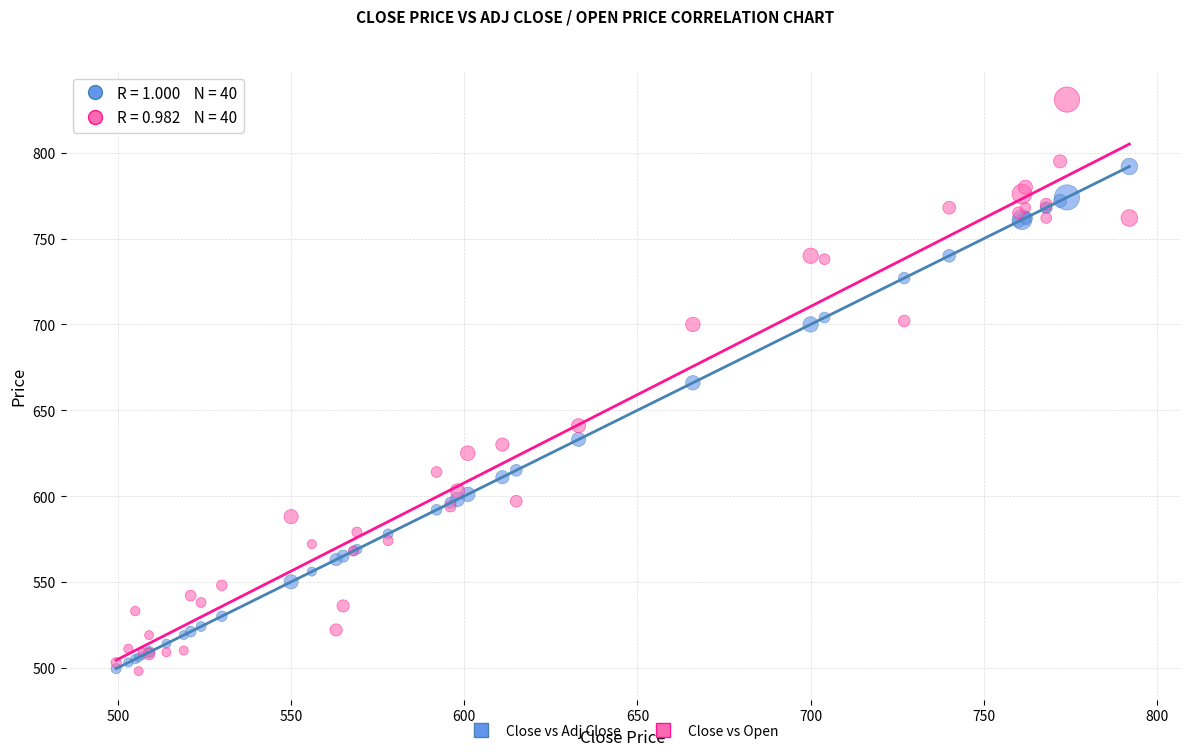

In the Close vs Adj Close series, what Y value is closest to 645?

633.0